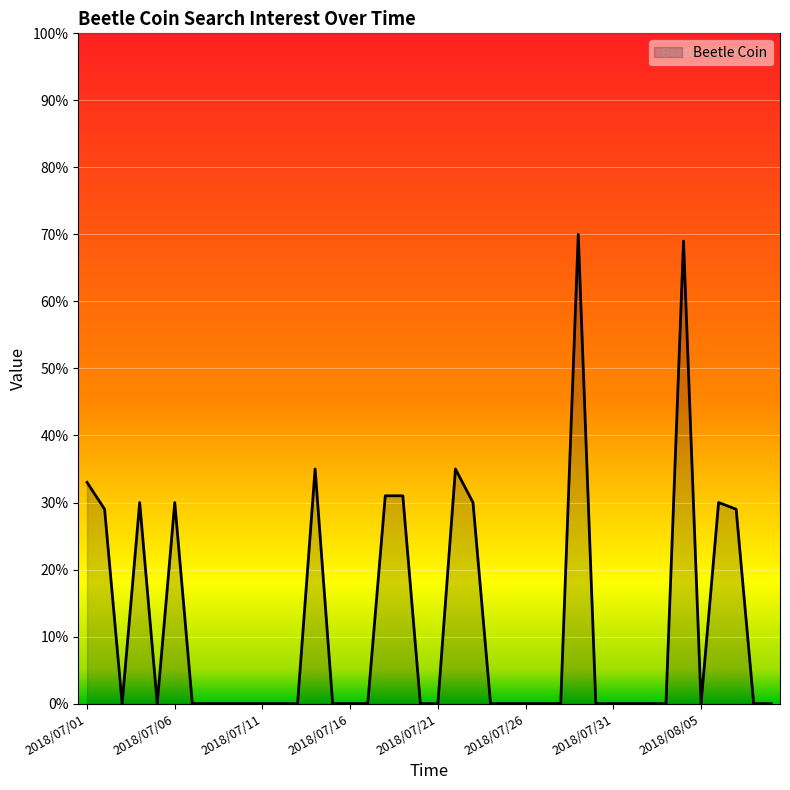

What is the greatest value displayed?

70